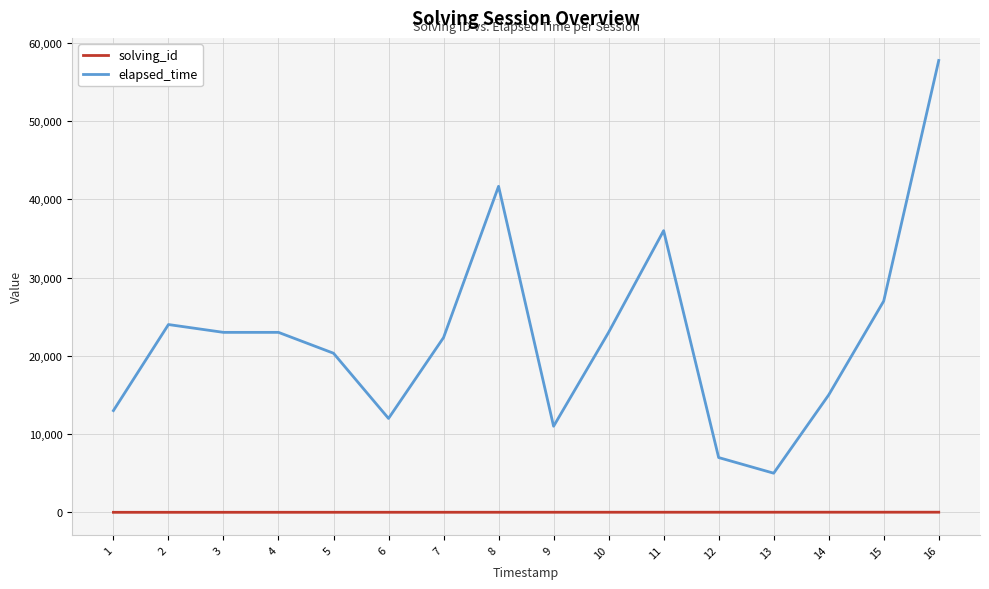

Which series has the largest total across all categories?

elapsed_time